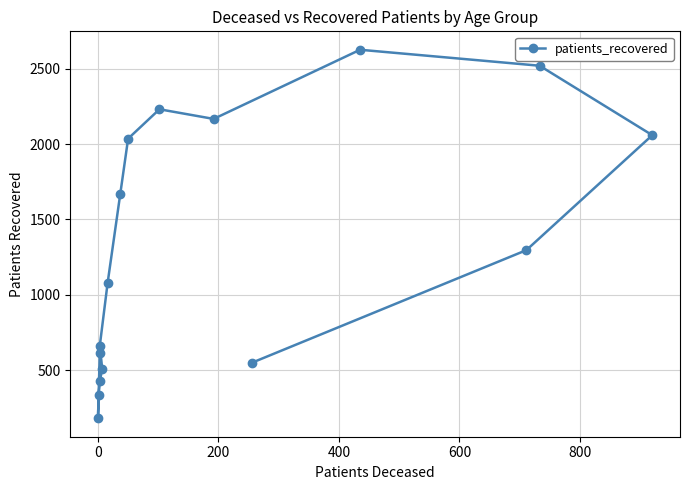

How many distinct data groups are displayed?

1